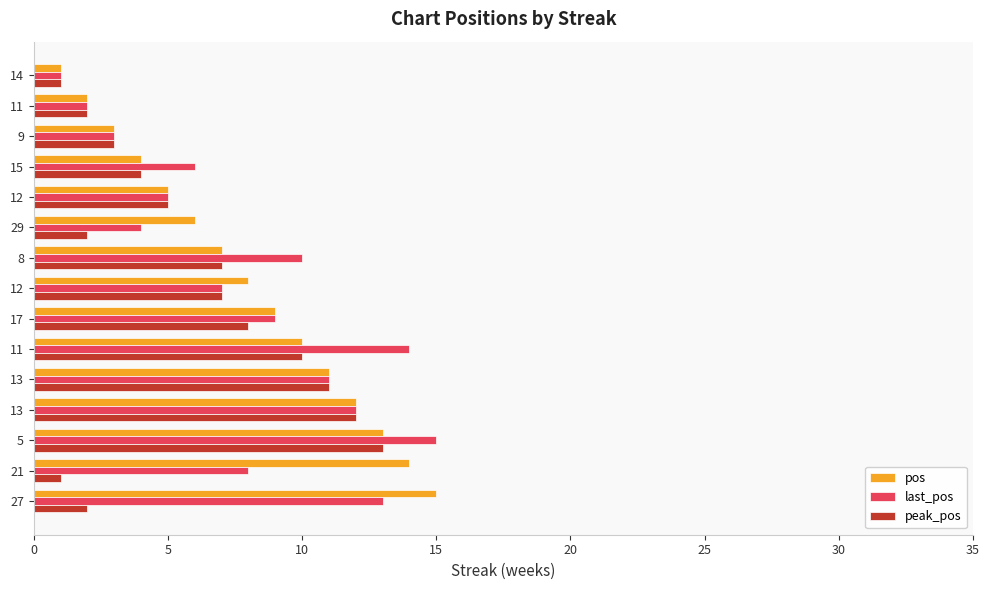

Count the number of data series in this chart.

3